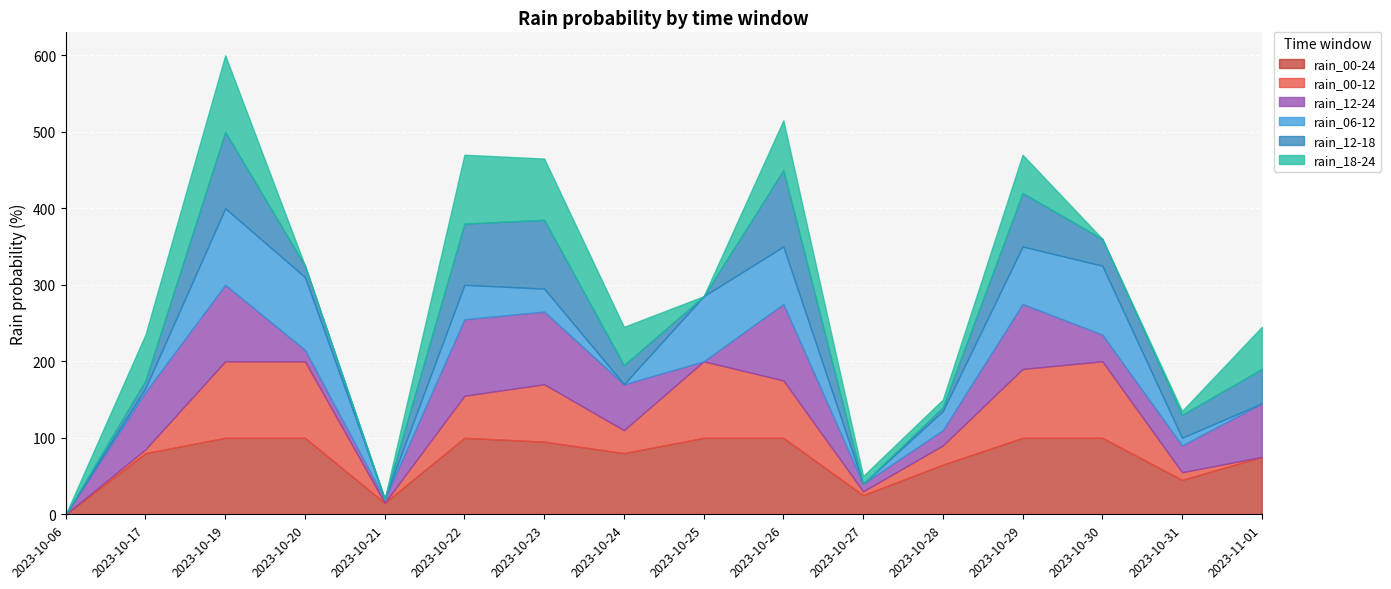

Reading left to right, what are all the values shown in this chart?

rain_00-24: 0	80	100	100	15	100	95	80	100	100	25	65	100	100	45	75
rain_00-12: 0	5	100	100	0	55	75	30	100	75	5	25	90	100	10	0
rain_12-24: 0	75	100	15	5	100	95	60	0	100	10	20	85	35	35	70
rain_06-12: 0	5	100	95	0	45	30	0	85	75	0	25	75	90	10	0
rain_12-18: 0	10	100	15	0	80	90	25	0	100	0	5	70	35	30	45
rain_18-24: 0	60	100	0	0	90	80	50	0	65	10	10	50	0	5	55